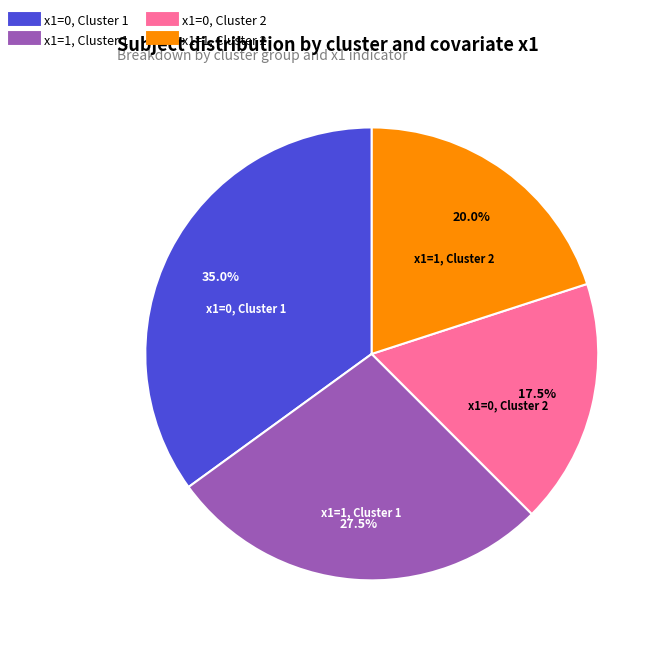

Does any single category account for the majority?

No